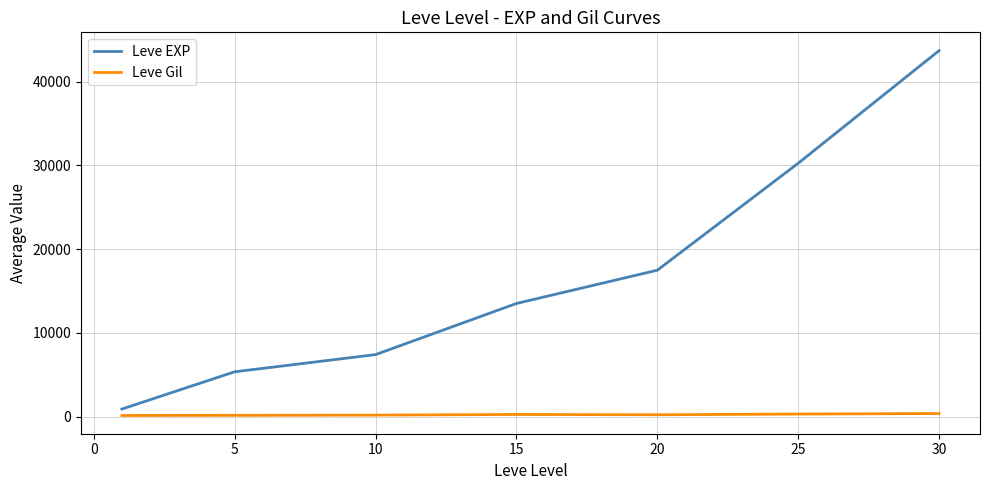

Which series has the largest total across all categories?

Leve EXP